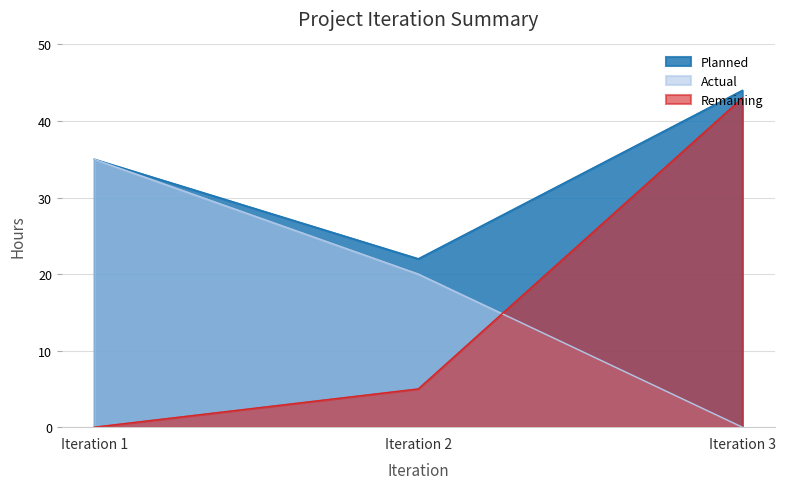

Count the Planned values in the range 22 to 44.

3